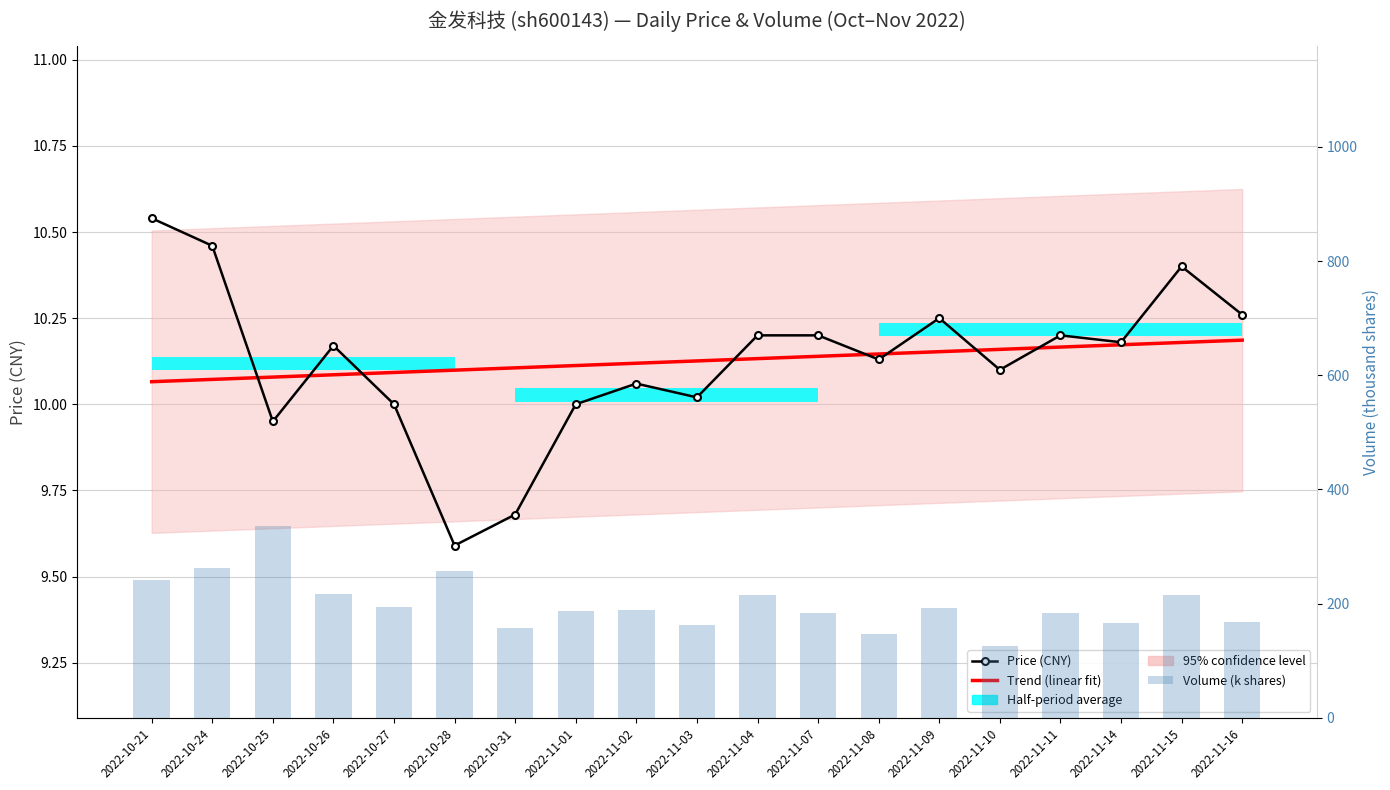

Is the value of Volume (k shares) at 2022-11-03 greater than the value of Price (CNY) at 2022-11-15?

Yes